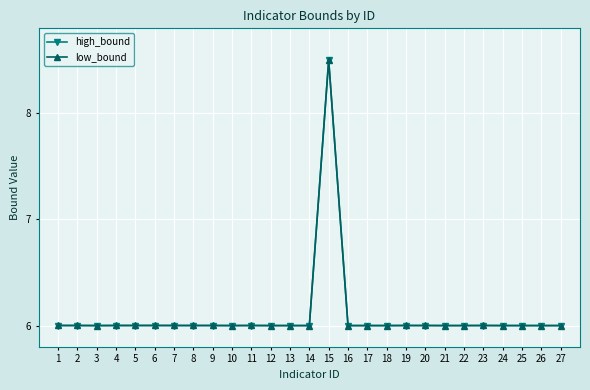

After their last crossing, which series has the higher values: high_bound or low_bound?

high_bound